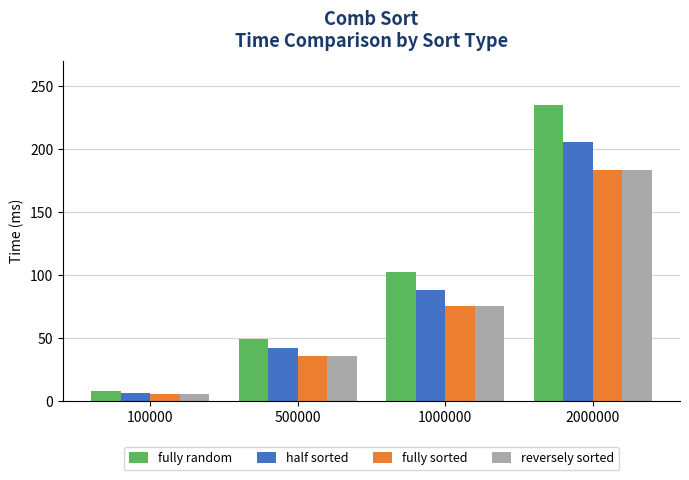

What is the minimum value for fully random?

8.3